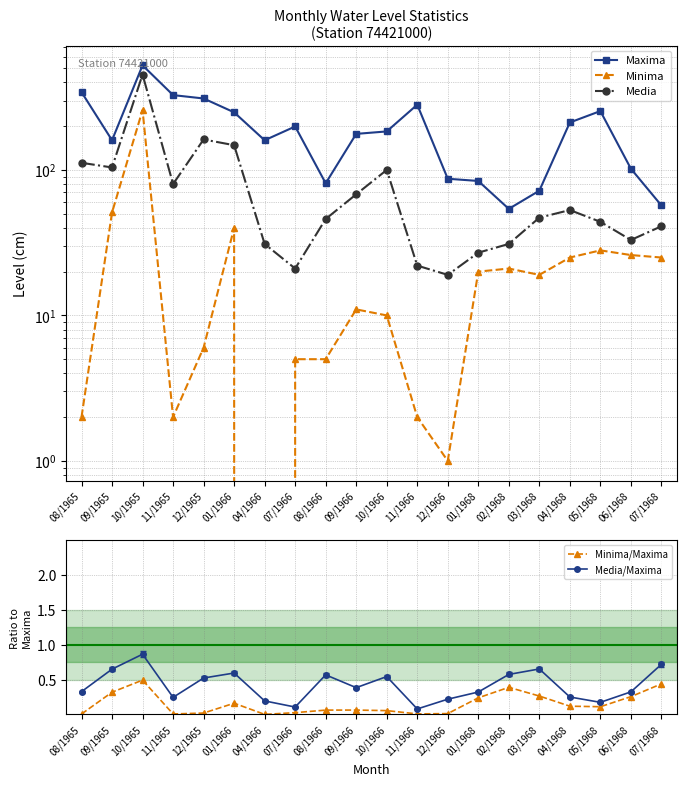

Which series has the largest total across all categories?

Maxima